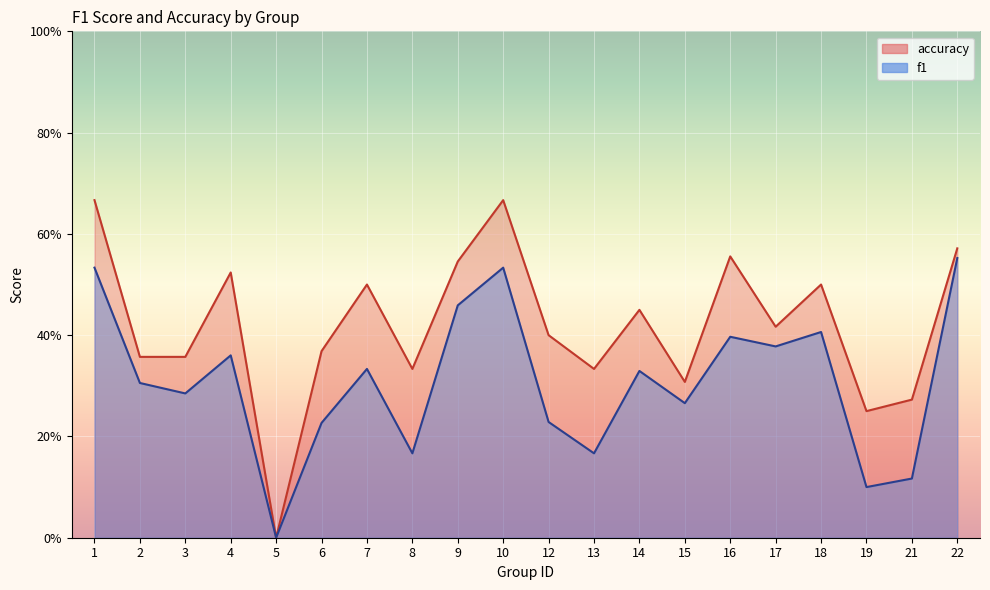

At how many categories does at least one series exceed 0?

19